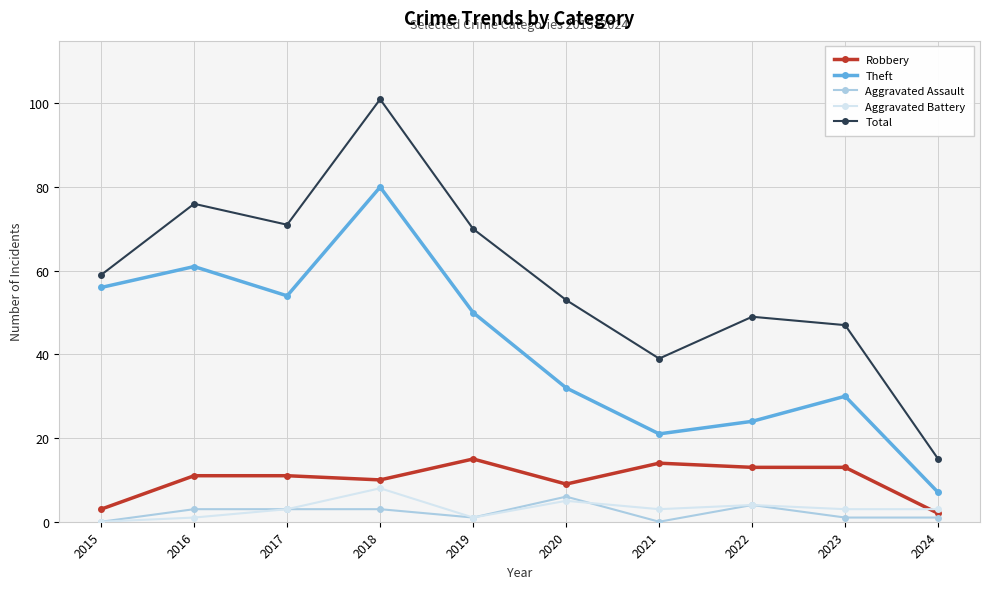

Reading left to right, transcribe all the data shown in this chart.

Robbery: 2015=3	2016=11	2017=11	2018=10	2019=15	2020=9	2021=14	2022=13	2023=13	2024=2
Theft: 2015=56	2016=61	2017=54	2018=80	2019=50	2020=32	2021=21	2022=24	2023=30	2024=7
Aggravated Assault: 2015=0	2016=3	2017=3	2018=3	2019=1	2020=6	2021=0	2022=4	2023=1	2024=1
Aggravated Battery: 2015=0	2016=1	2017=3	2018=8	2019=1	2020=5	2021=3	2022=4	2023=3	2024=3
Total: 2015=59	2016=76	2017=71	2018=101	2019=70	2020=53	2021=39	2022=49	2023=47	2024=15